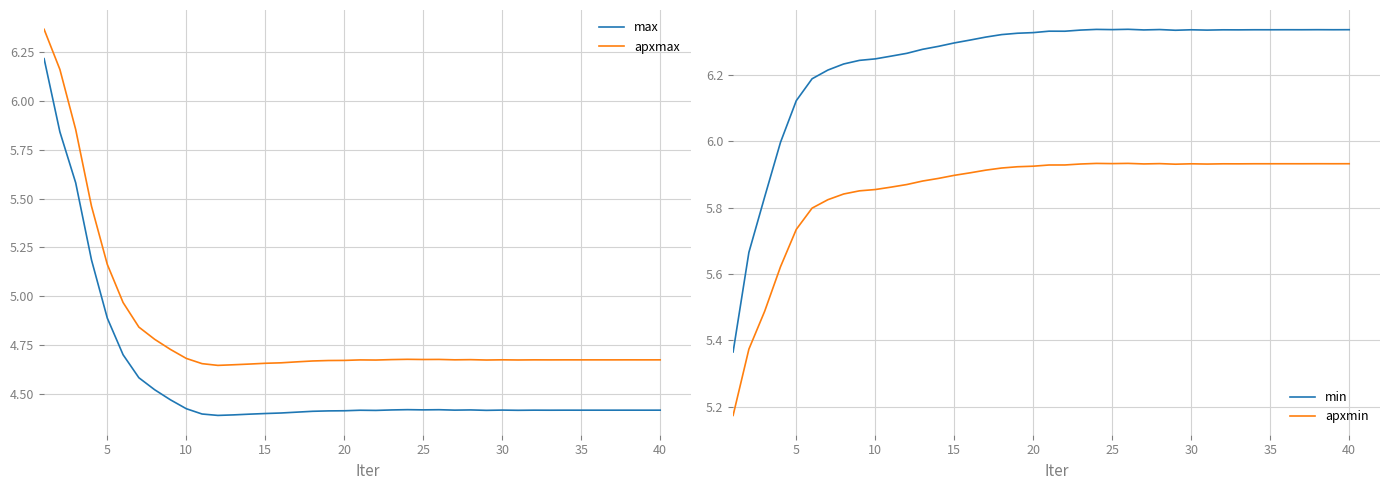

True or false: apxmax and max cross at least once.

False